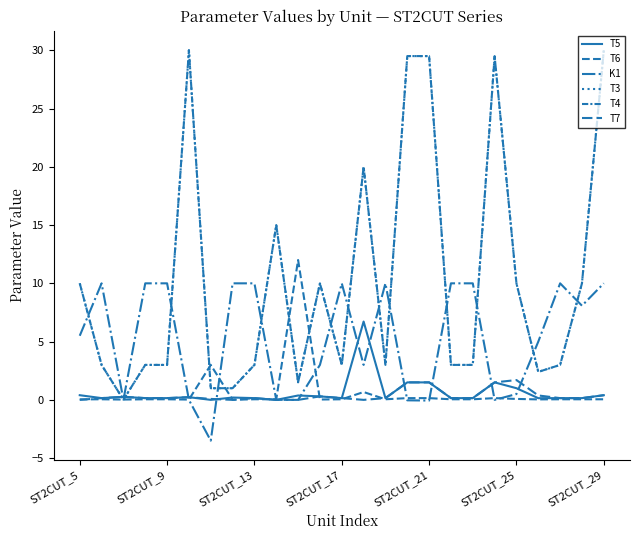

Which series has the largest total across all categories?

T3